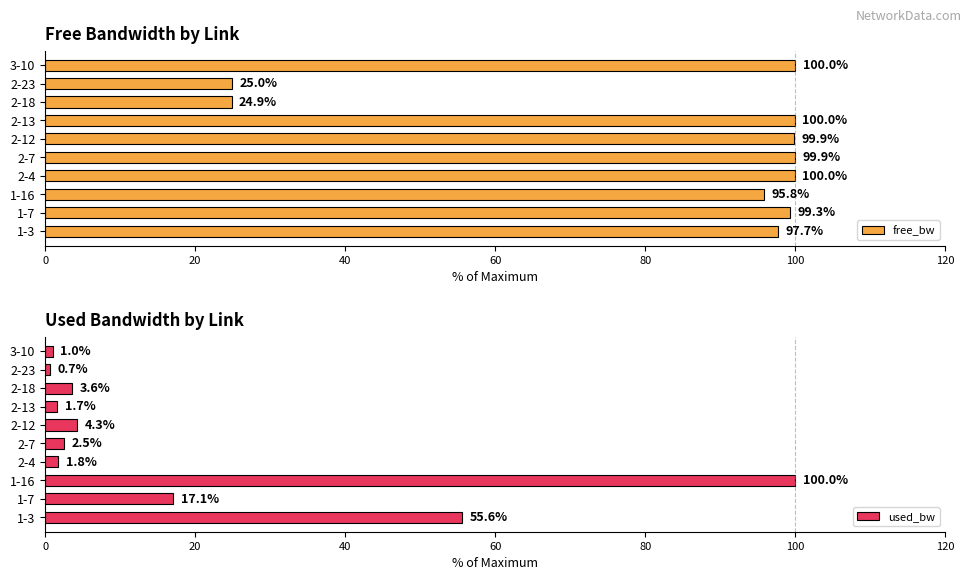

What is the difference between the free_bw values at 1-7 and 1-3?

1.6